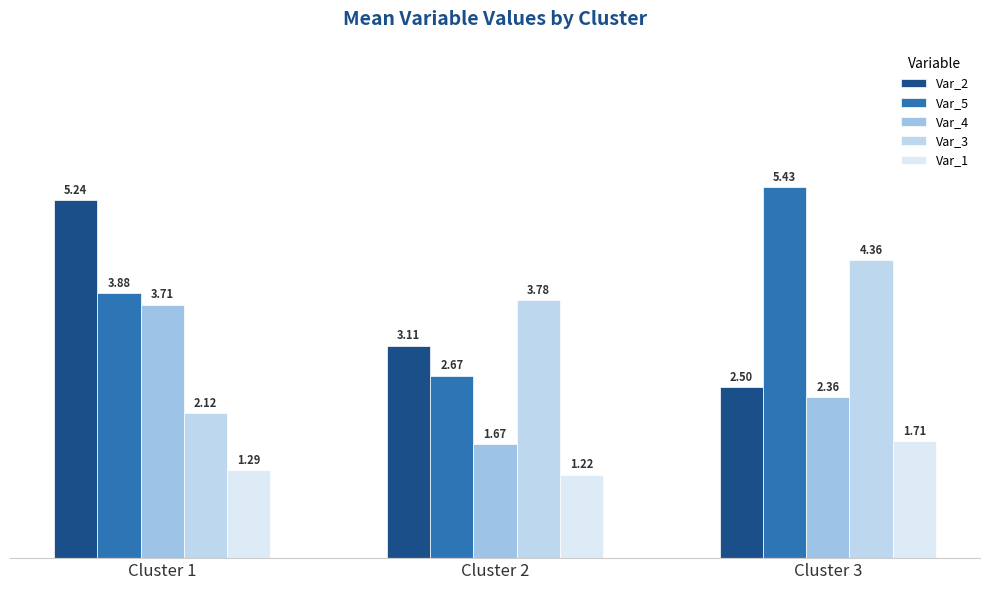

The value of Var_5 at Cluster 2 is 2.7. True or false?

True